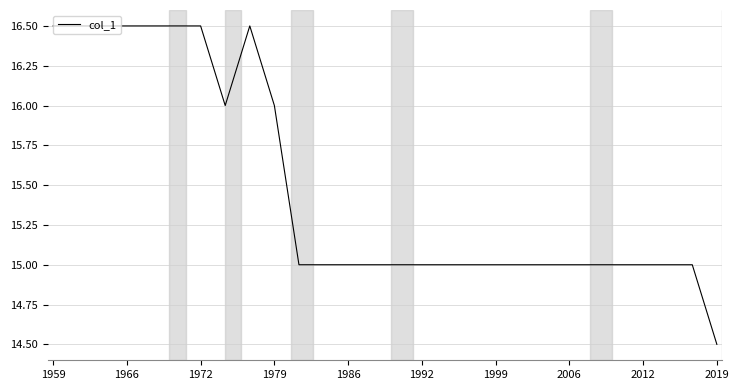

What is the maximum value shown in the chart?

16.5